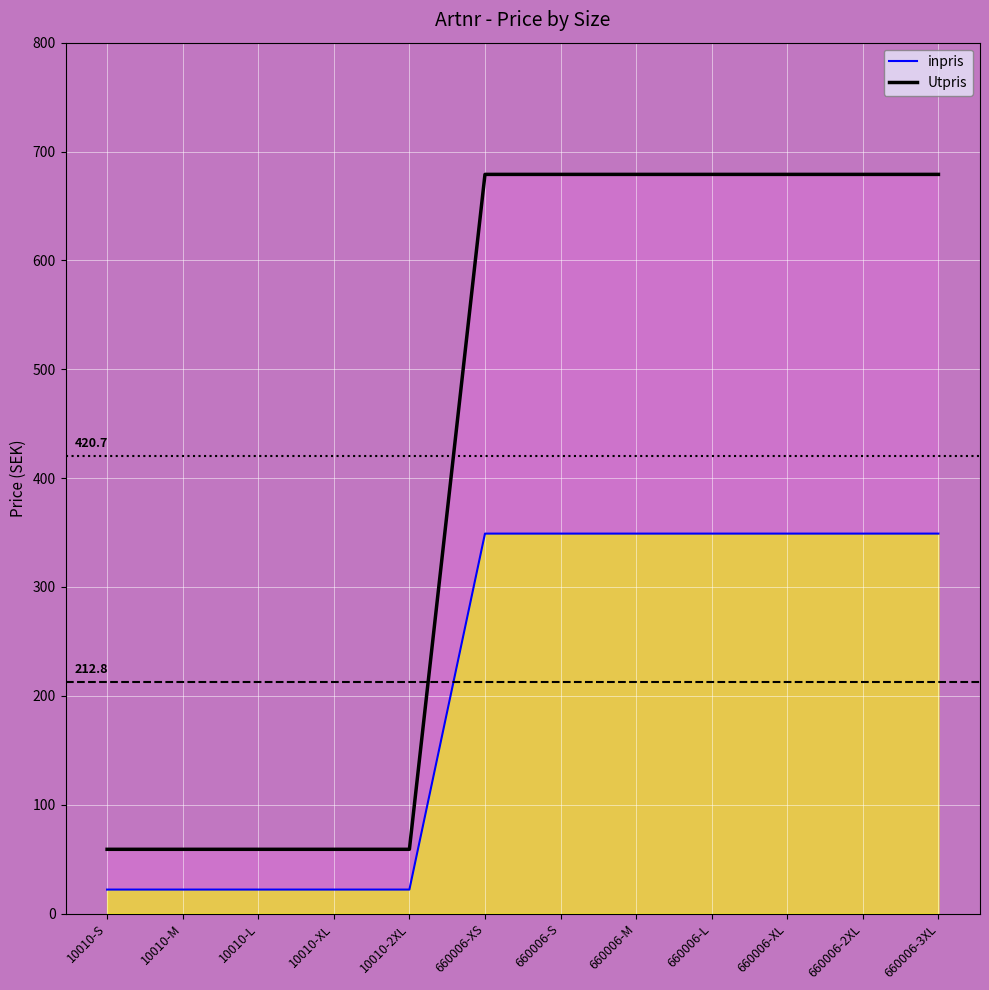

Rank the series by their average value, from highest to lowest.

Utpris, inpris